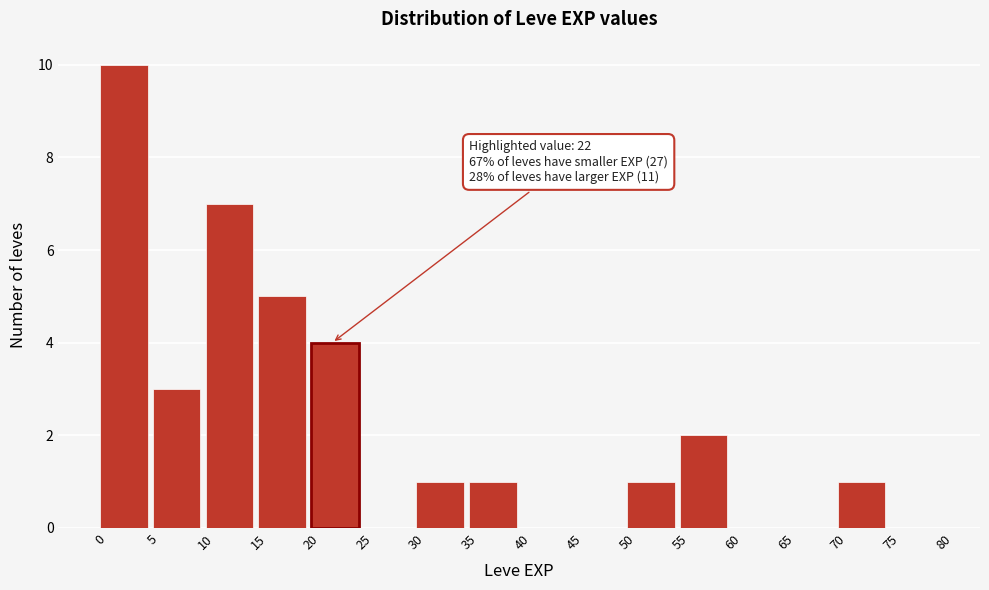

Over which range of the x-axis is the bar tallest?

0 to 5